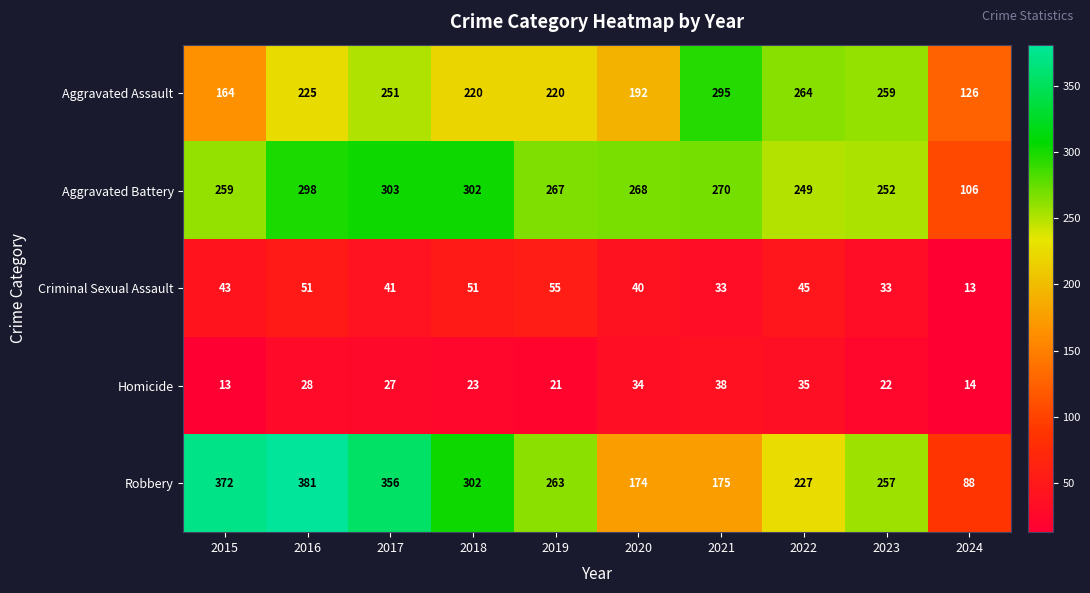

What value does the Aggravated Battery series have at 2019, to the nearest 50?

250